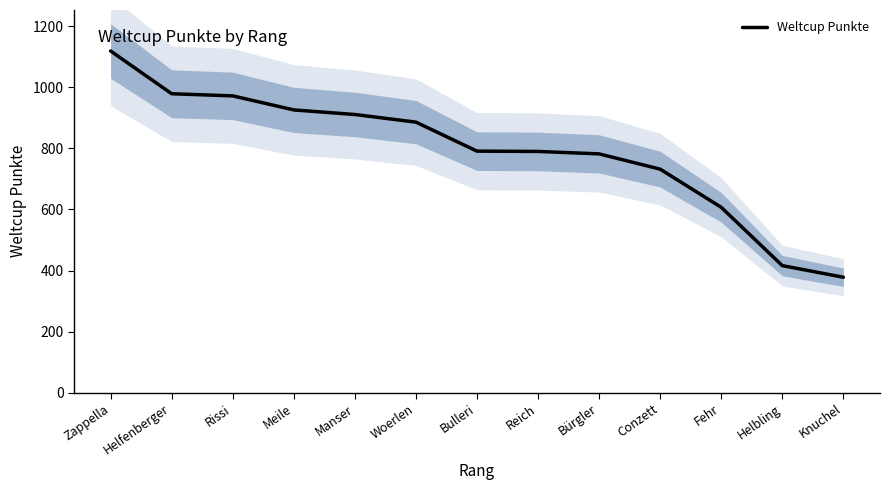

What is the sum of the values at Bulleri and Meile?

1717